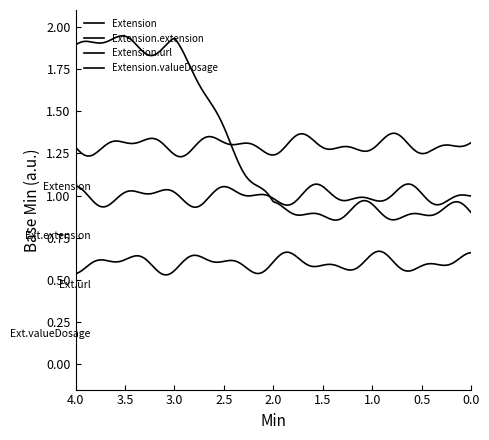

What are all the series names shown in the legend?

Extension, Extension.extension, Extension.url, Extension.valueDosage